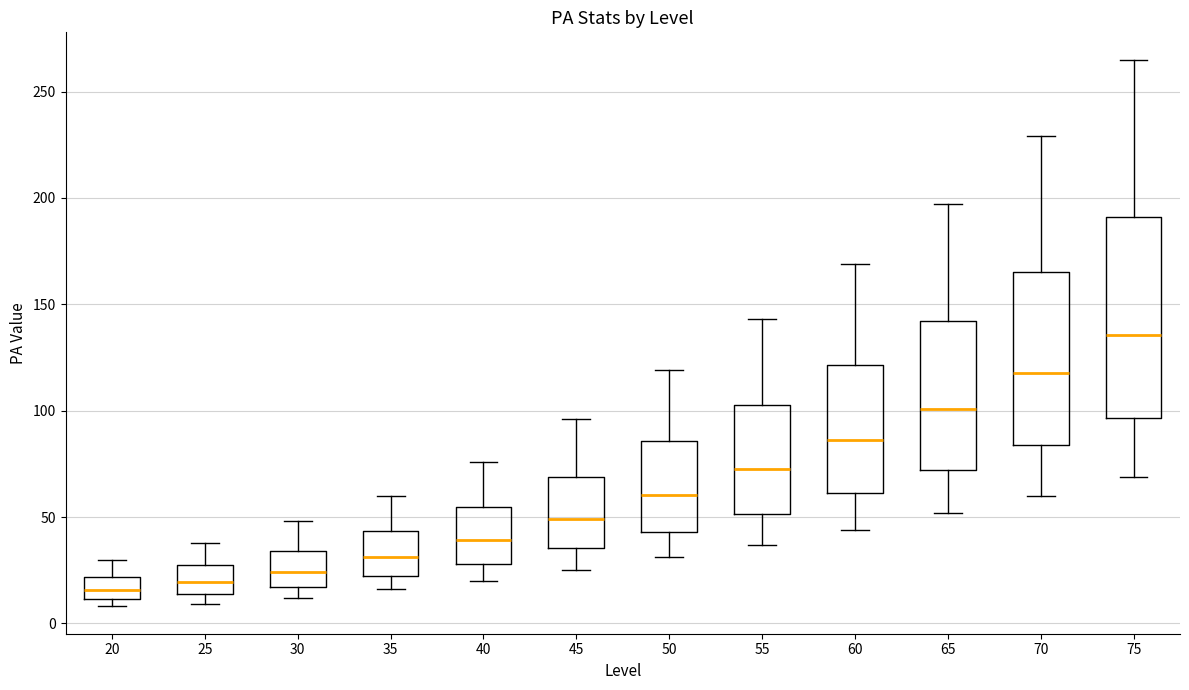

Reading left to right, read every box against the y-axis: the position of its median line, the range the box covers, and the ends of its whiskers. The values are not printed on the chart, so give them approximately, as read against the axis.

20: median 15, box 10 to 20, whiskers 10 (just below the box's lower edge) to 30
25: median 20, box 15 to 30, whiskers 10 to 40
30: median 25, box 15 to 35, whiskers 10 to 50
35: median 30, box 20 to 45, whiskers 15 to 60
40: median 40, box 30 to 55, whiskers 20 to 75
45: median 50, box 35 to 70, whiskers 25 to 95
50: median 60, box 45 to 85, whiskers 30 to 120
55: median 75, box 50 to 105, whiskers 35 to 145
60: median 85, box 60 to 120, whiskers 45 to 170
65: median 100, box 70 to 140, whiskers 50 to 195
70: median 120, box 85 to 165, whiskers 60 to 230
75: median 135, box 95 to 190, whiskers 70 to 265